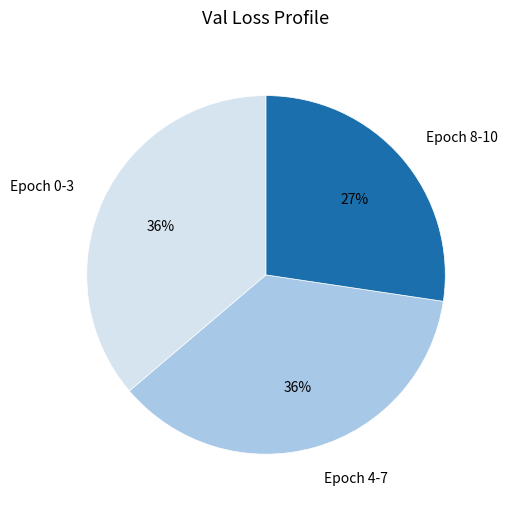

Is the sum of Epoch 8-10 and Epoch 0-3 greater than half?

Yes